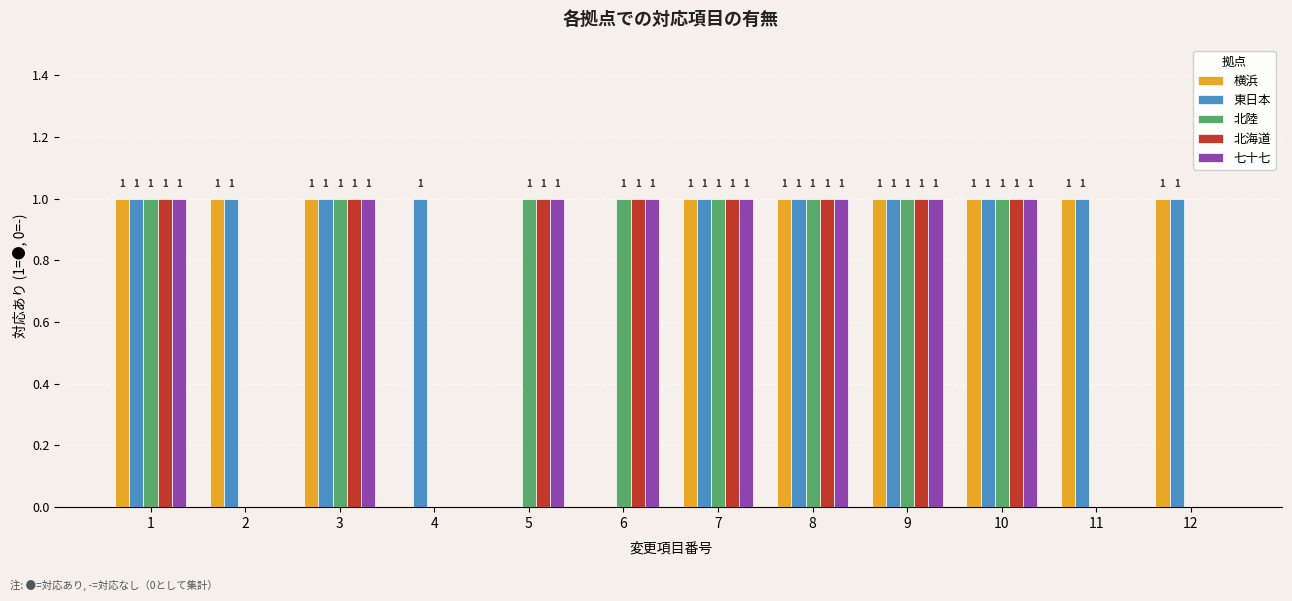

What is the sum of all 七十七 values?

8